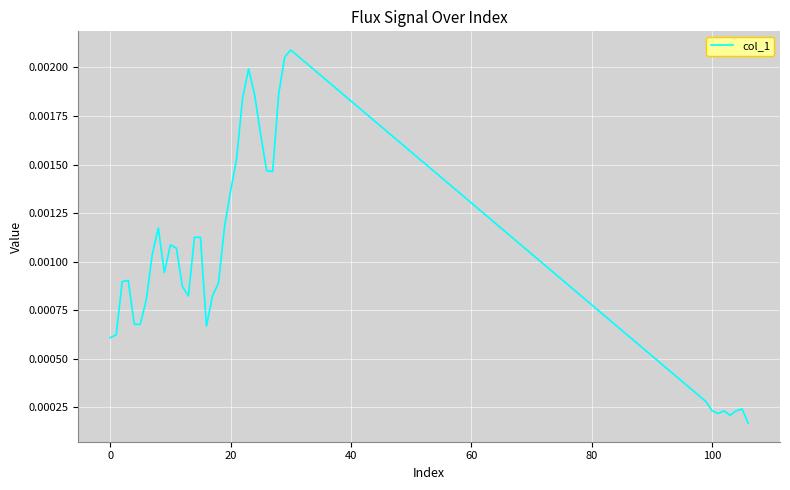

How many points are lower than both their immediate neighbors (excluding endpoints)?

7